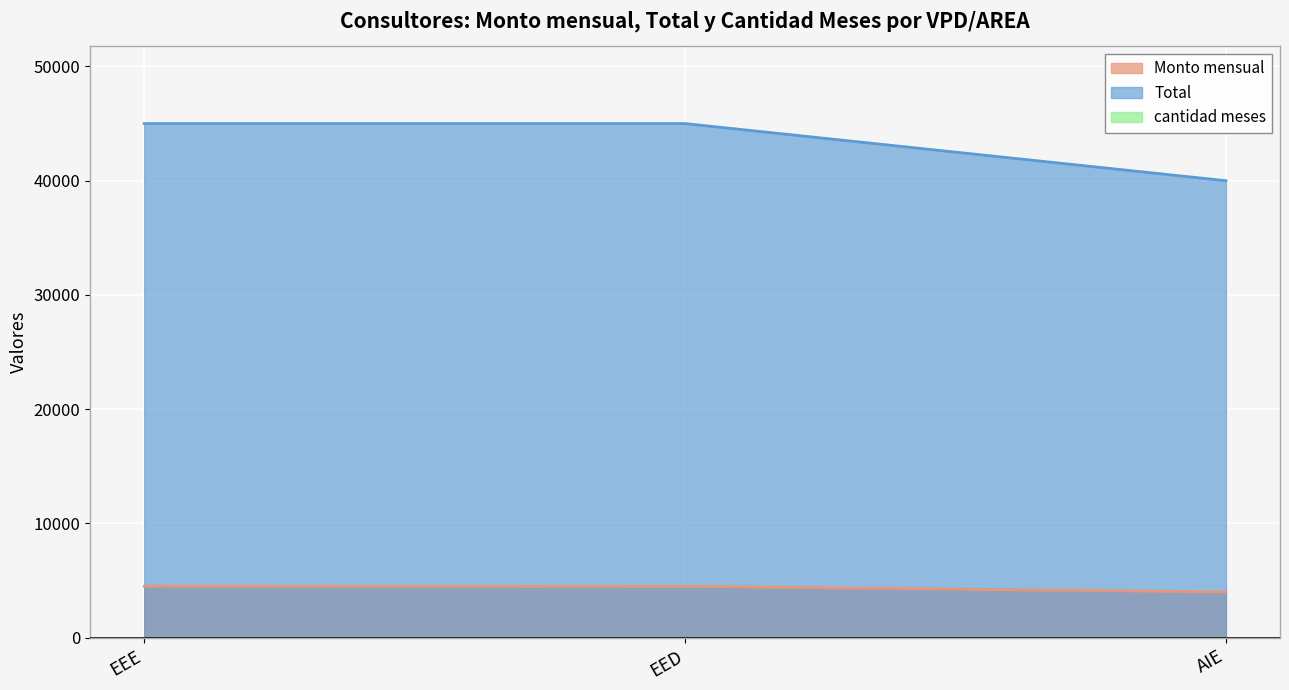

True or false: Total has a value of 19548 at EED.

False